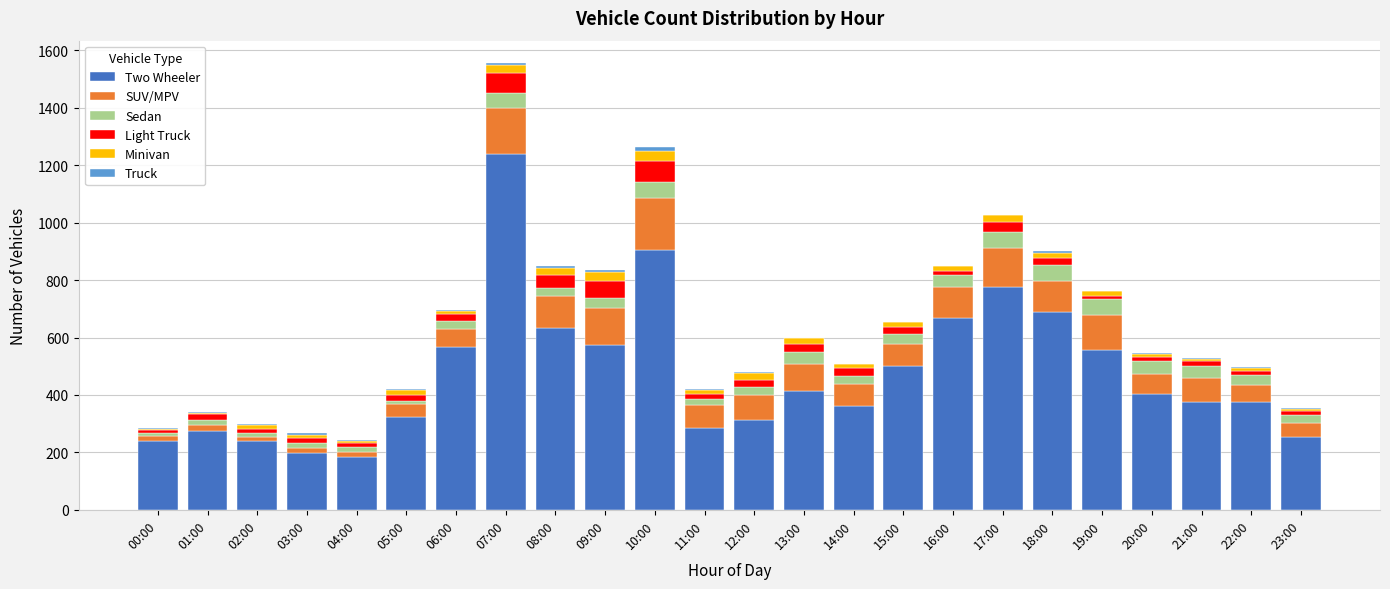

At which category is the sum across all series the highest?

07:00